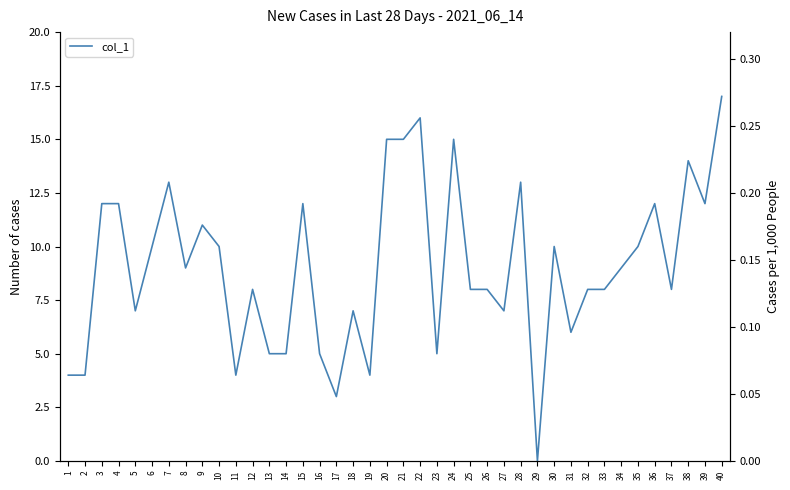

What value does the data have at 4, to the nearest 10?

10